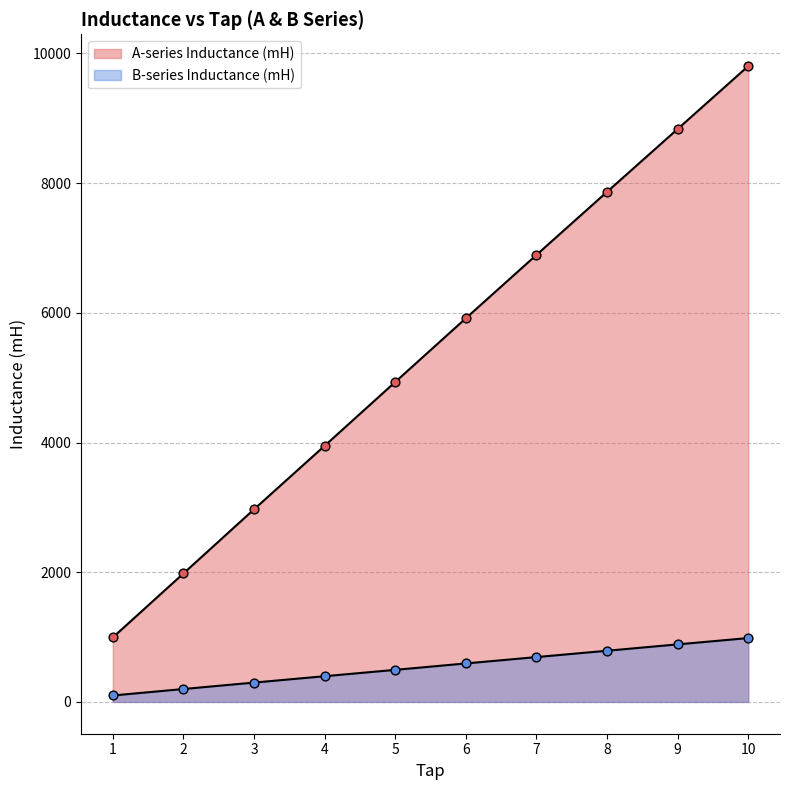

Which series contains the highest Y value?

A-series Inductance (mH)